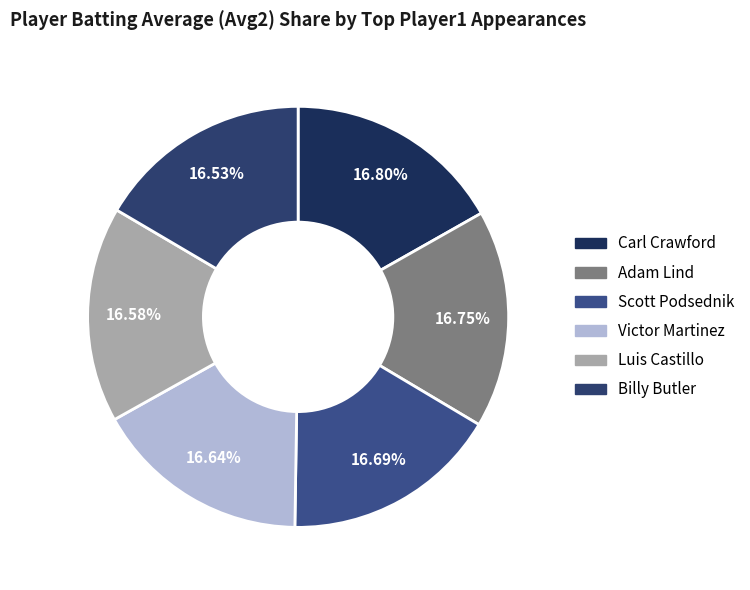

What percentage is the Luis Castillo slice, to the nearest percent?

17%